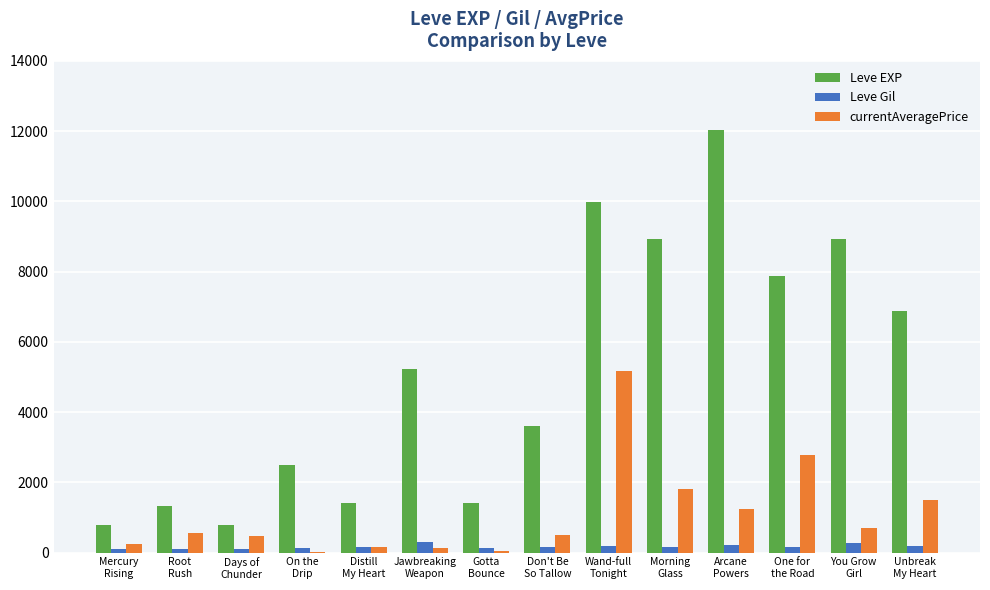

Read the Leve EXP value at Jawbreaking
Weapon.

5220.0